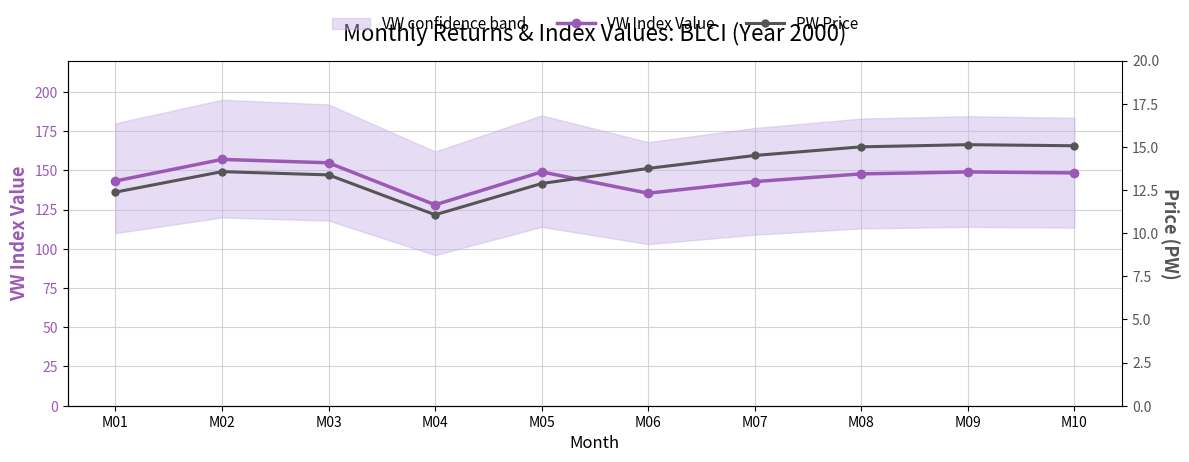

True or false: VW Index Value and PW Price cross at least once.

False